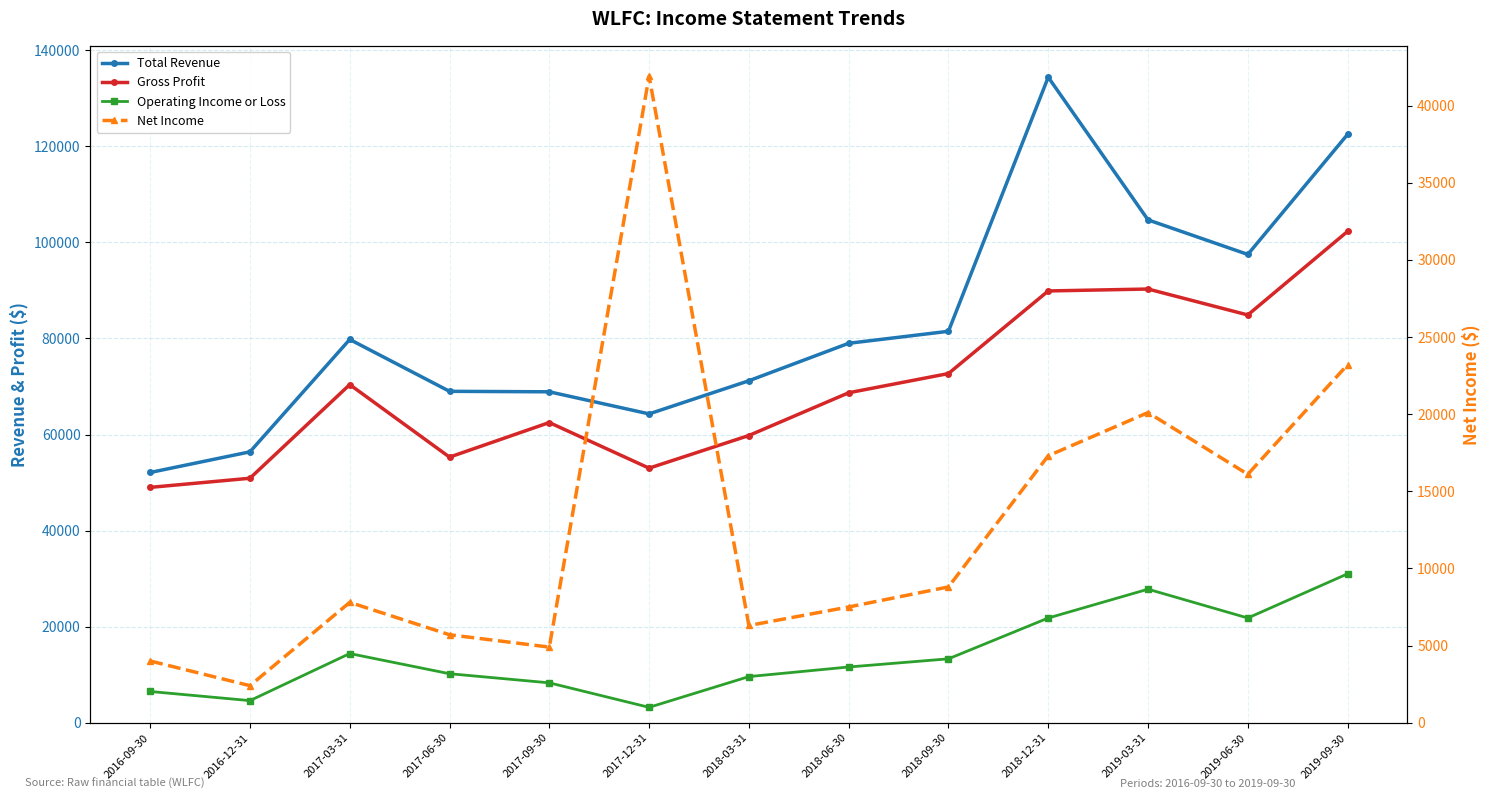

What is the label of the 13th point from the left?

2019-09-30